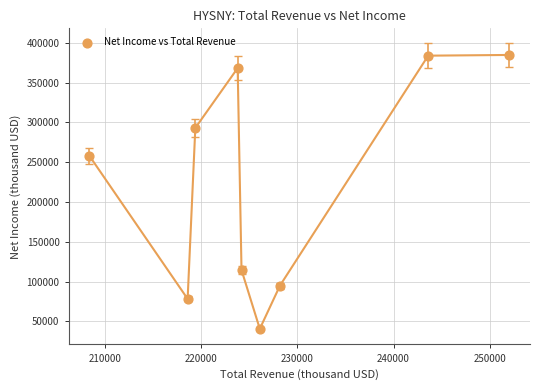

What is the range of X values (max minus min)?

43600